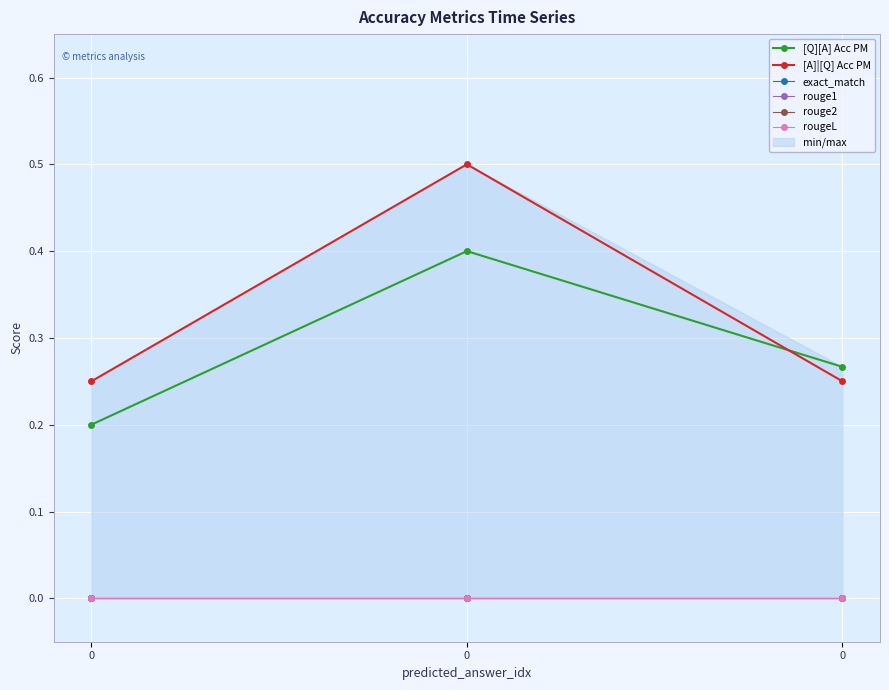

What are all the series names shown in the legend?

[Q][A] Acc PM, [A]|[Q] Acc PM, exact_match, rouge1, rouge2, rougeL